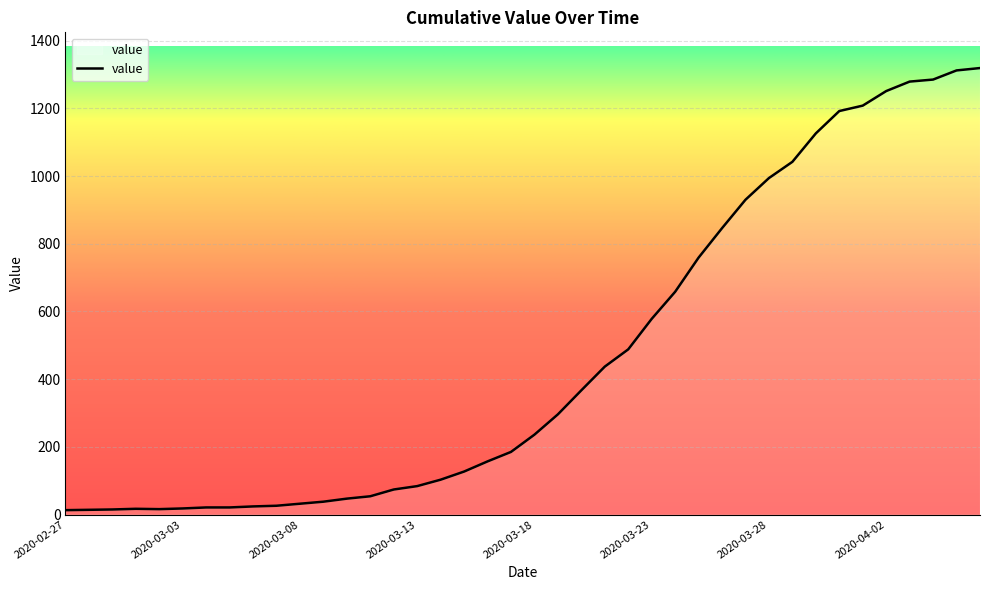

What is the maximum value shown in the chart?

1319